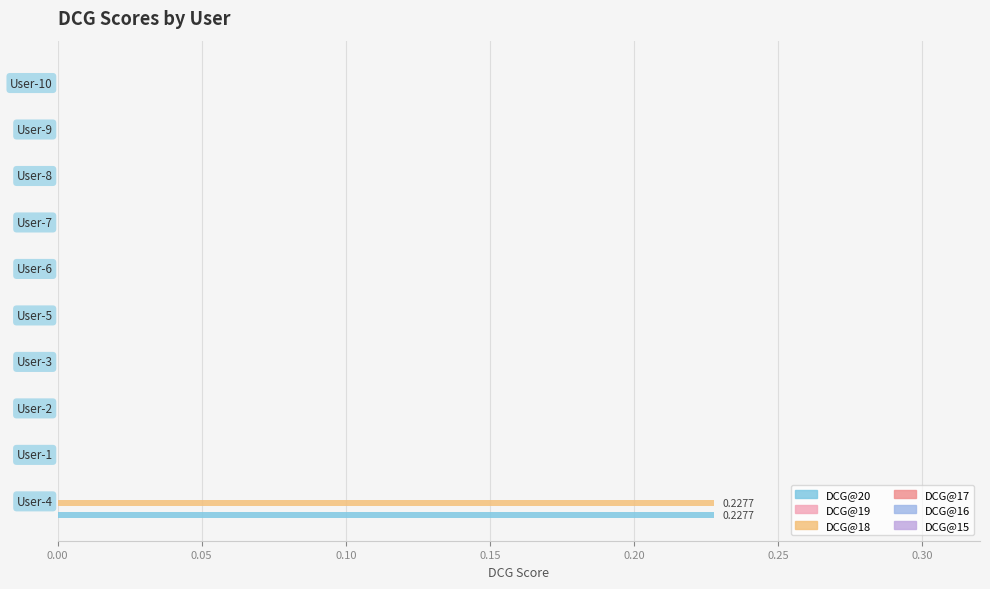

How many series are shown in this chart?

2